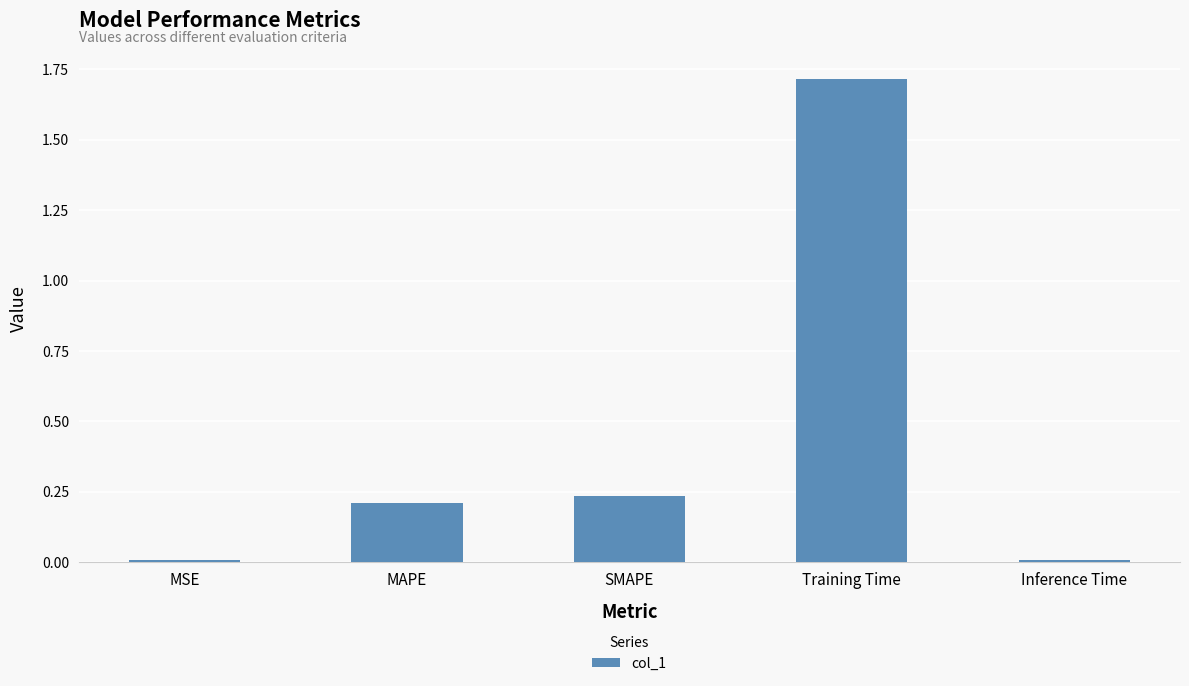

Is it true that the value at Training Time is 0.7?

False